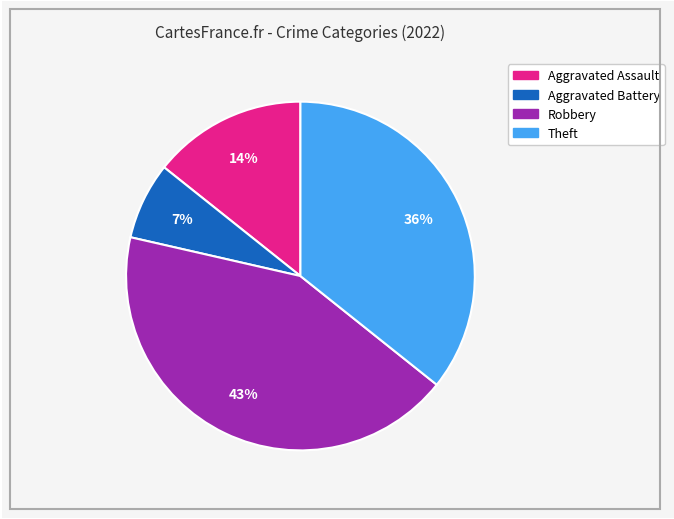

Count the number of slices in the pie.

4